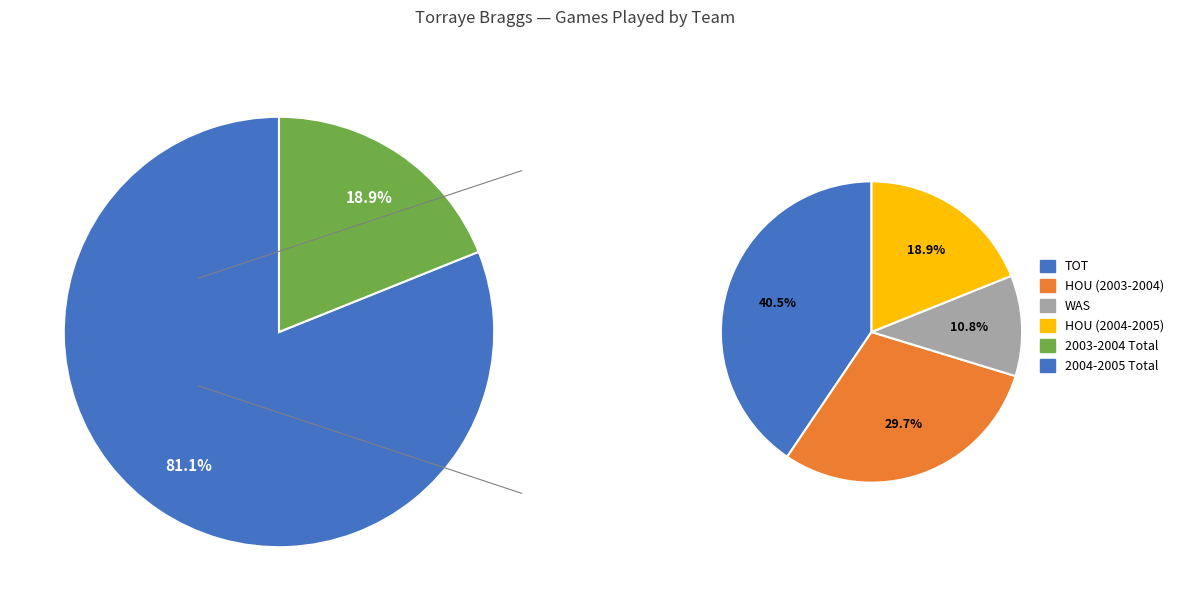

What is the change in value from HOU (2003-2004) to WAS?

-7